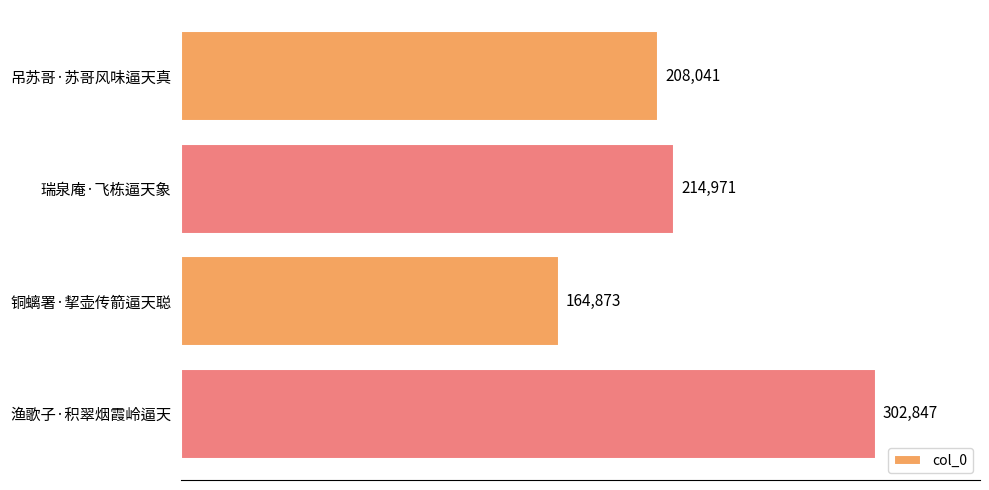

Is it true that the value at 铜螭署·挈壶传箭逼天聪 is 249836?

False